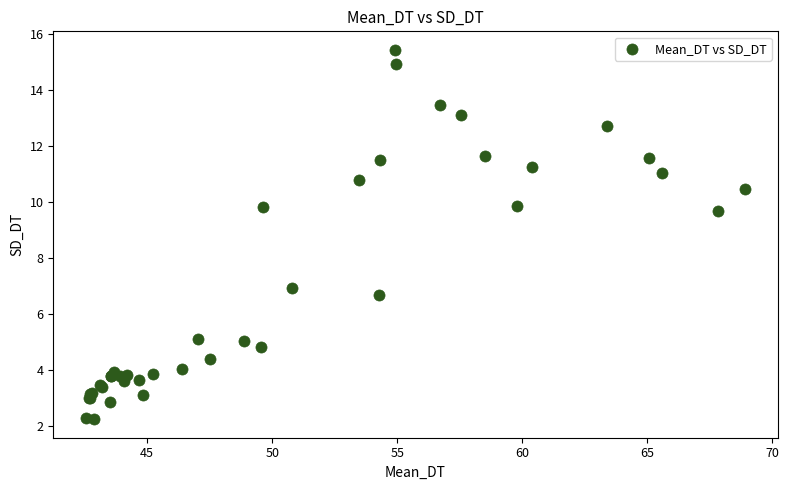

What Y value in the scatter plot is closest to 8?

6.9